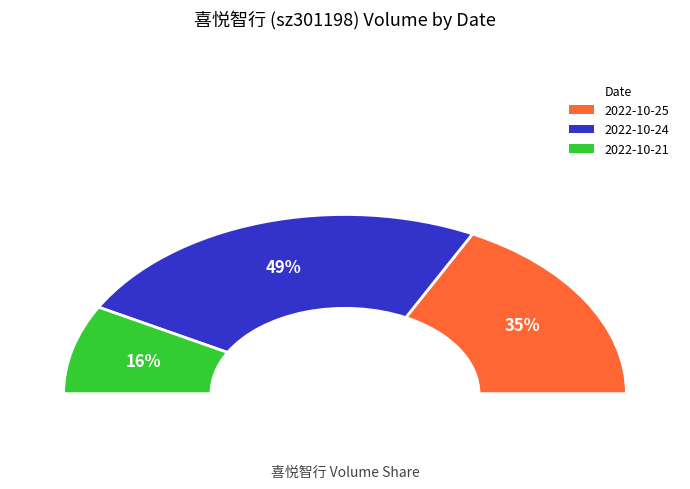

Which slice is the largest?

2022-10-24